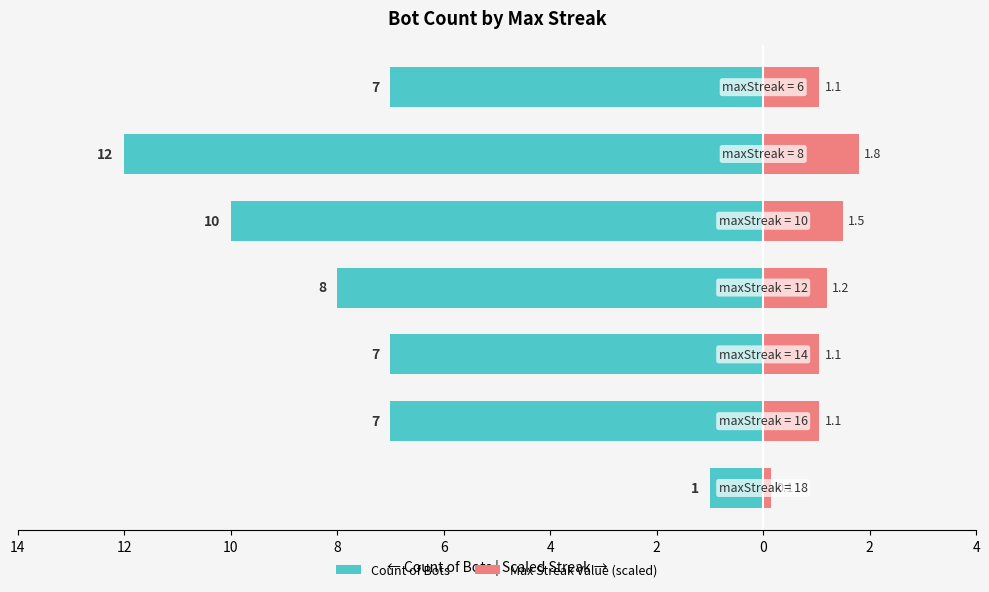

Count the number of data series in this chart.

2